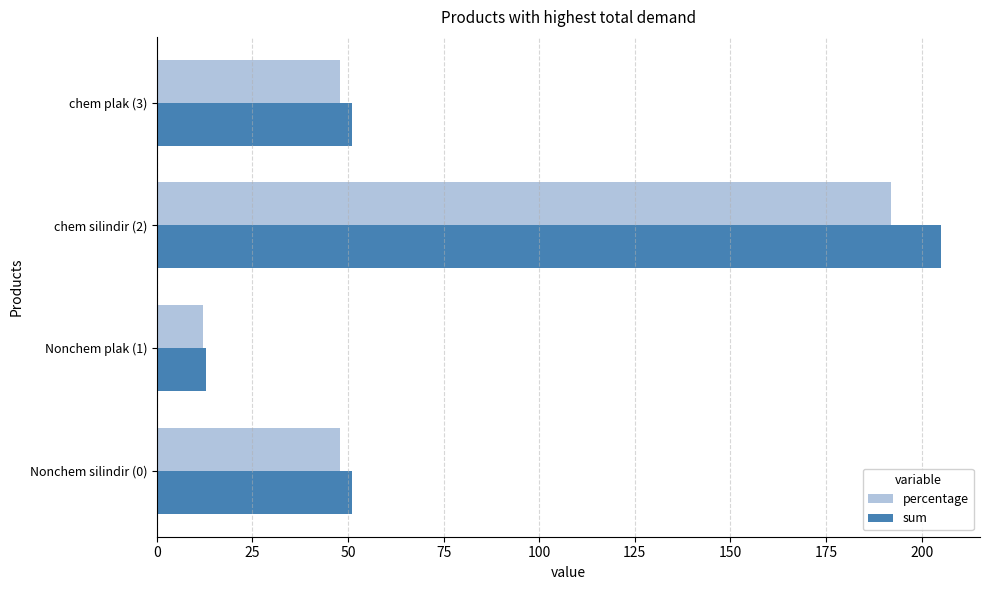

Rank the series by their average value, from lowest to highest.

percentage, sum